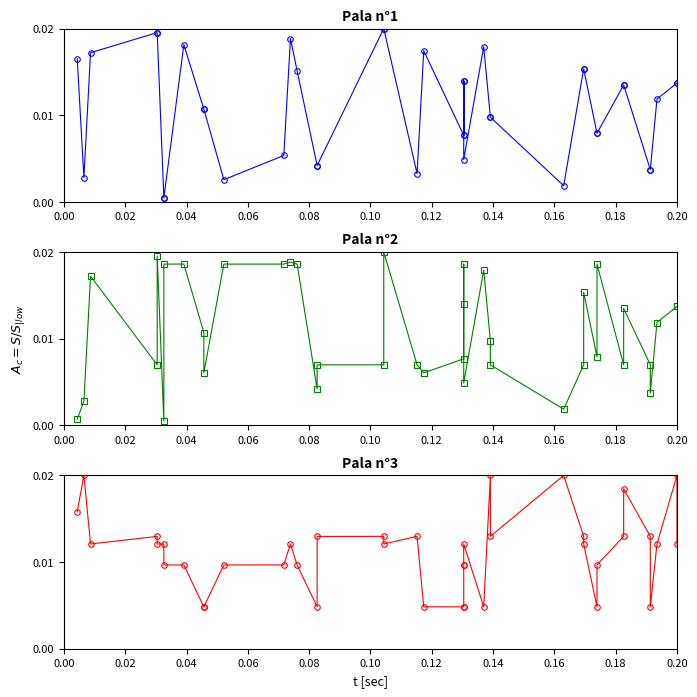

Count the number of data series in this chart.

3